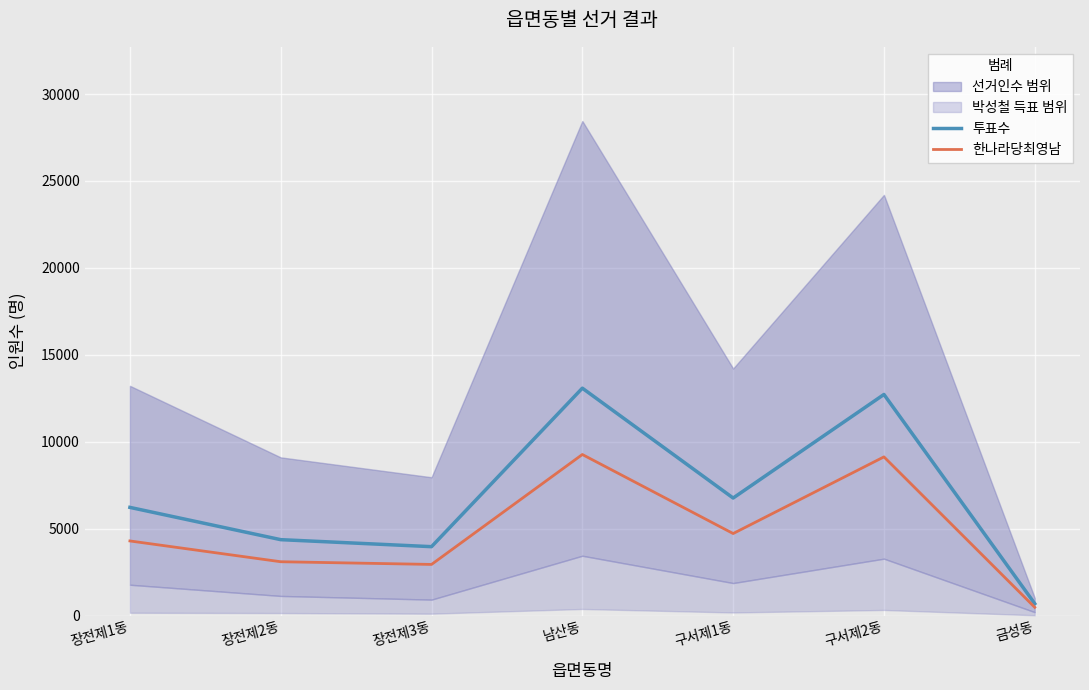

The value of 한나라당최영남 at 구서제2동 is 9126. True or false?

True